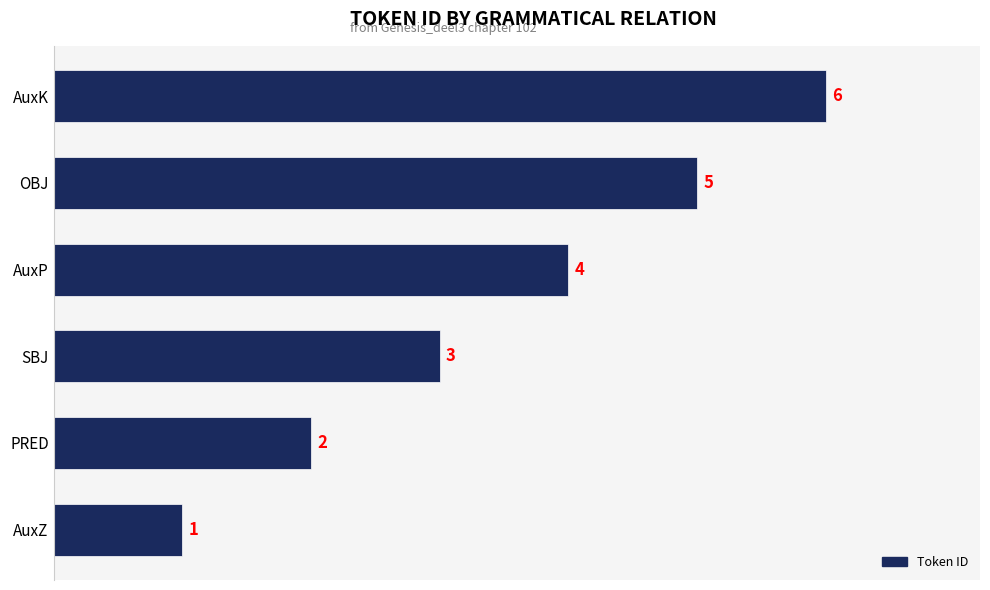

What is the ratio of the value at AuxK to the value at SBJ?

2.0